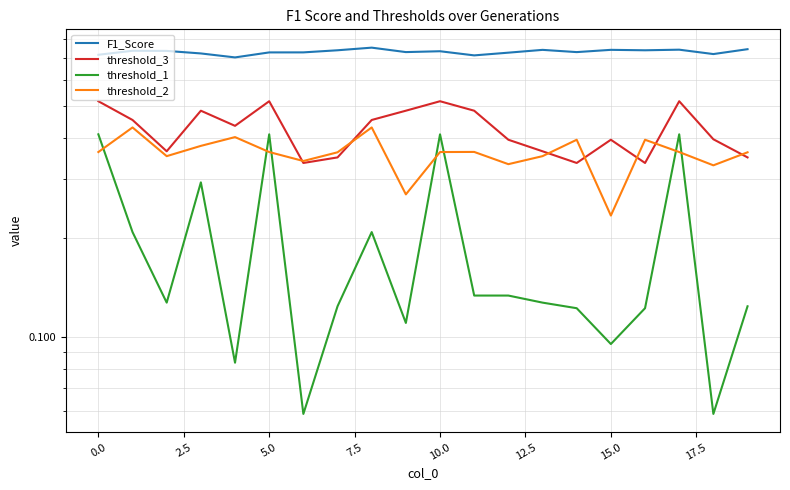

Reading left to right, transcribe all the data shown in this chart.

F1_Score: 0.7	0.7	0.7	0.7	0.7	0.7	0.7	0.7	0.8	0.7	0.7	0.7	0.7	0.7	0.7	0.7	0.7	0.7	0.7	0.7
threshold_3: 0.5	0.5	0.4	0.5	0.4	0.5	0.3	0.3	0.5	0.5	0.5	0.5	0.4	0.4	0.3	0.4	0.3	0.5	0.4	0.3
threshold_1: 0.4	0.2	0.1	0.3	0.1	0.4	0.1	0.1	0.2	0.1	0.4	0.1	0.1	0.1	0.1	0.1	0.1	0.4	0.1	0.1
threshold_2: 0.4	0.4	0.4	0.4	0.4	0.4	0.3	0.4	0.4	0.3	0.4	0.4	0.3	0.4	0.4	0.2	0.4	0.4	0.3	0.4